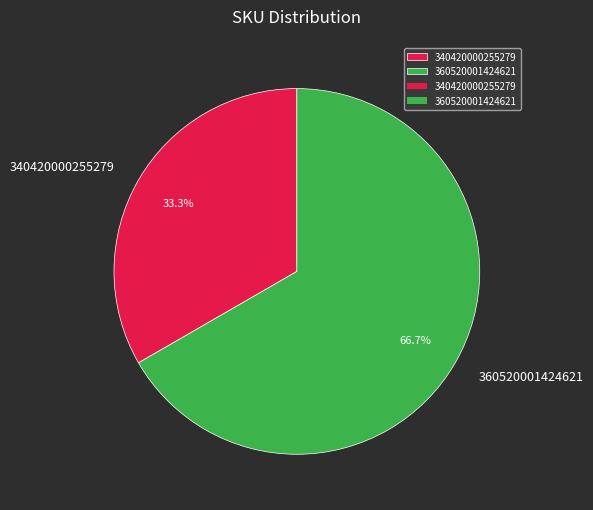

Which slice is the largest?

360520001424621